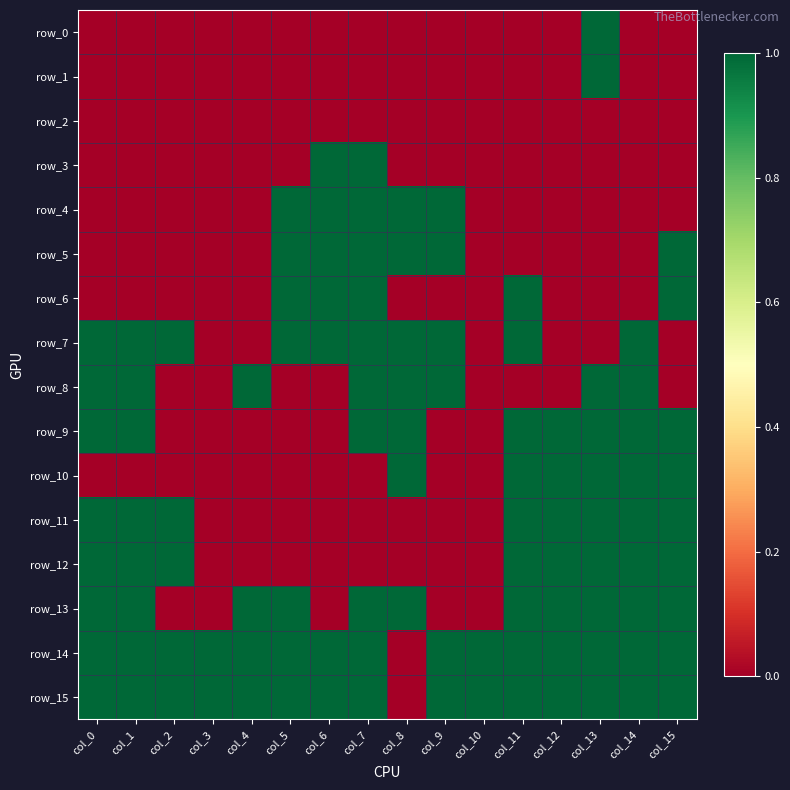

Where is row_6 nearest to the value 0?

col_0